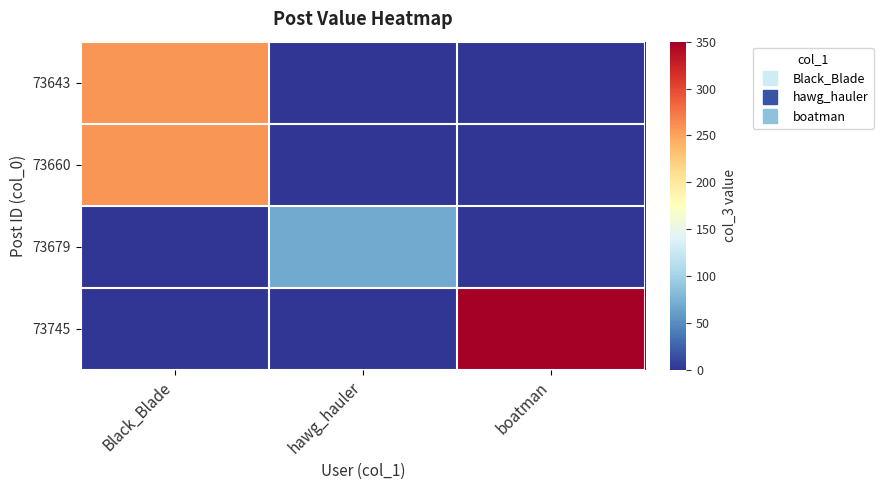

Which has a higher value, hawg_hauler or Black_Blade?

Black_Blade